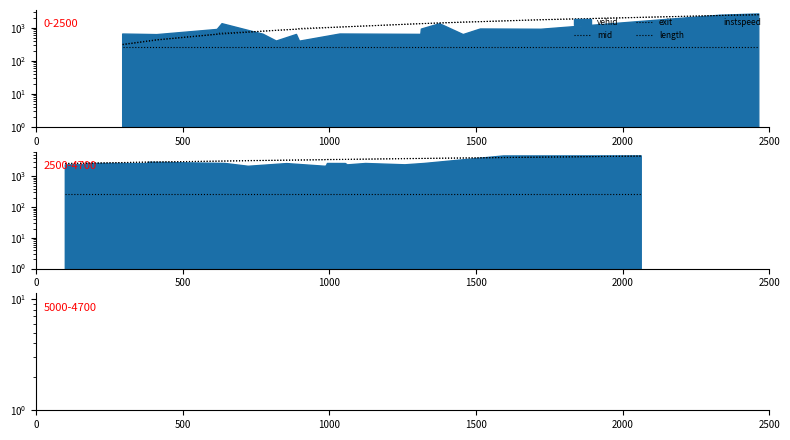

What is the total value across all series at 1000?

5615.4